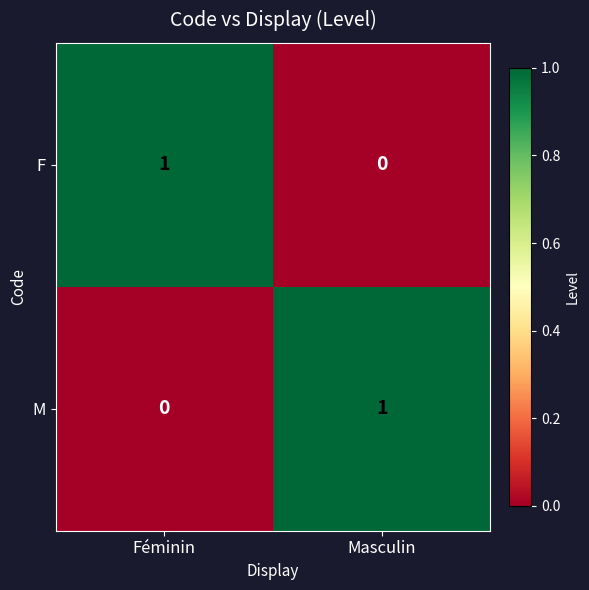

At Féminin, list the series in order from smallest to largest.

M, F